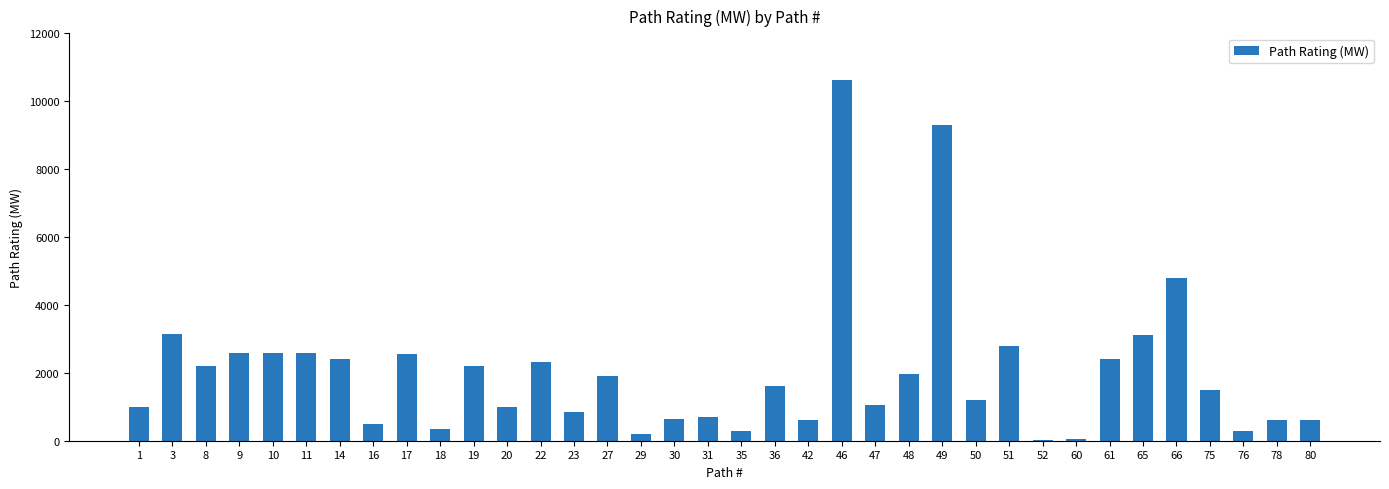

What is the greatest value displayed?

10623